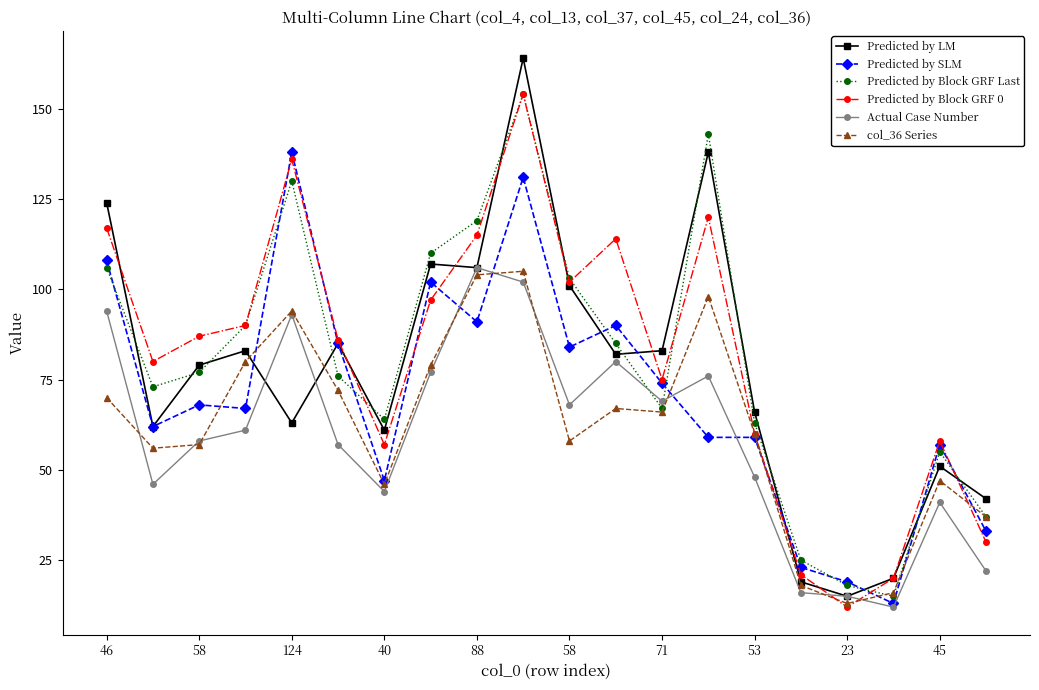

After their last crossing, which series has the higher values: Actual Case Number or col_36 Series?

col_36 Series